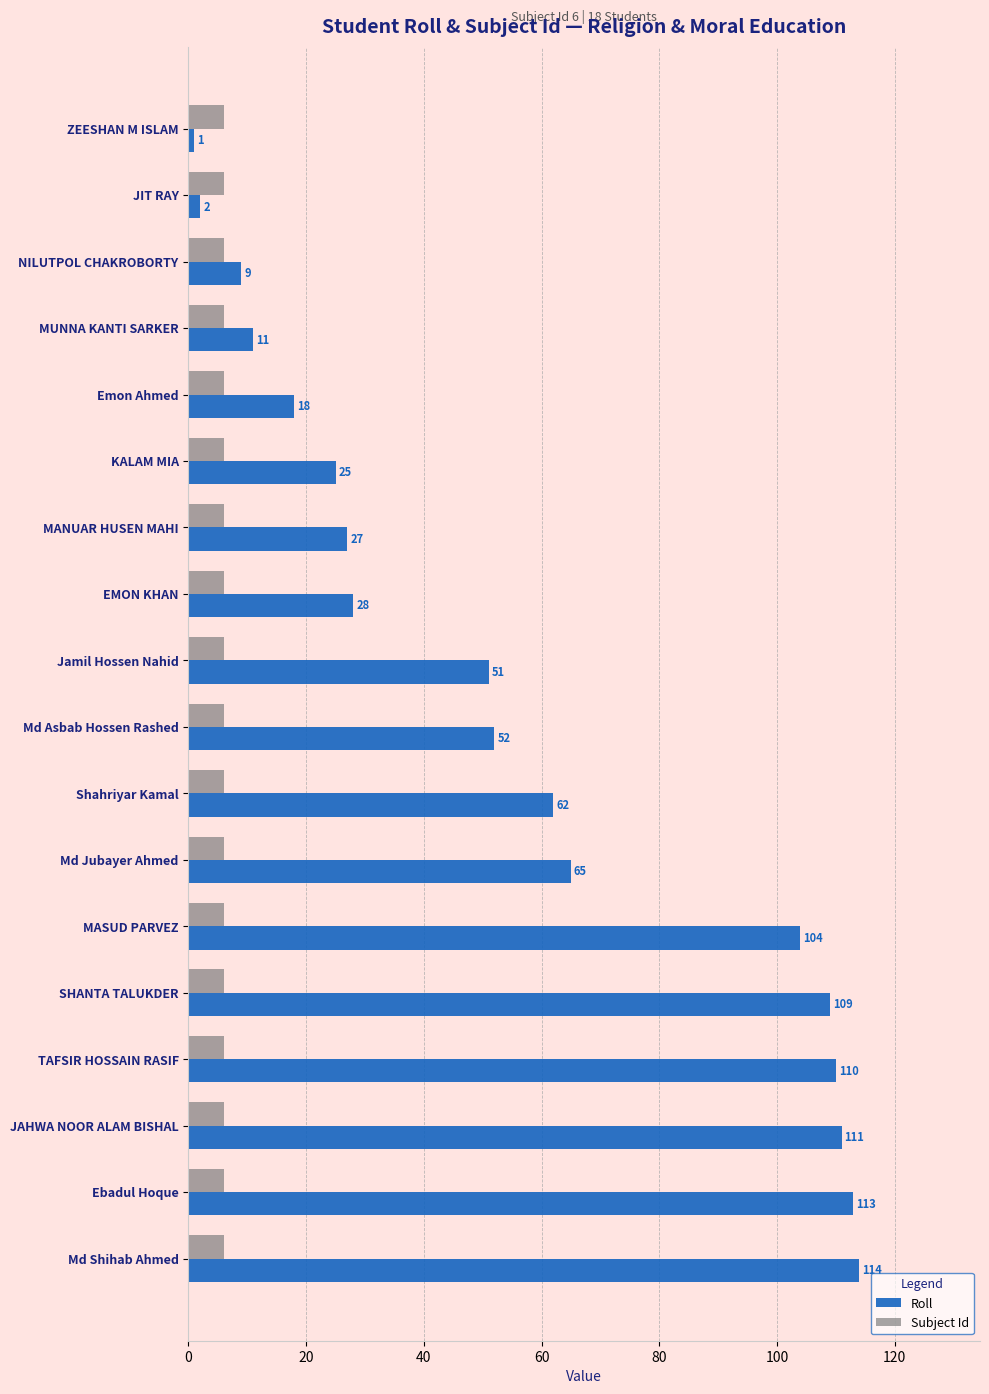

At which label is Roll closest to 57?

Md Asbab Hossen Rashed